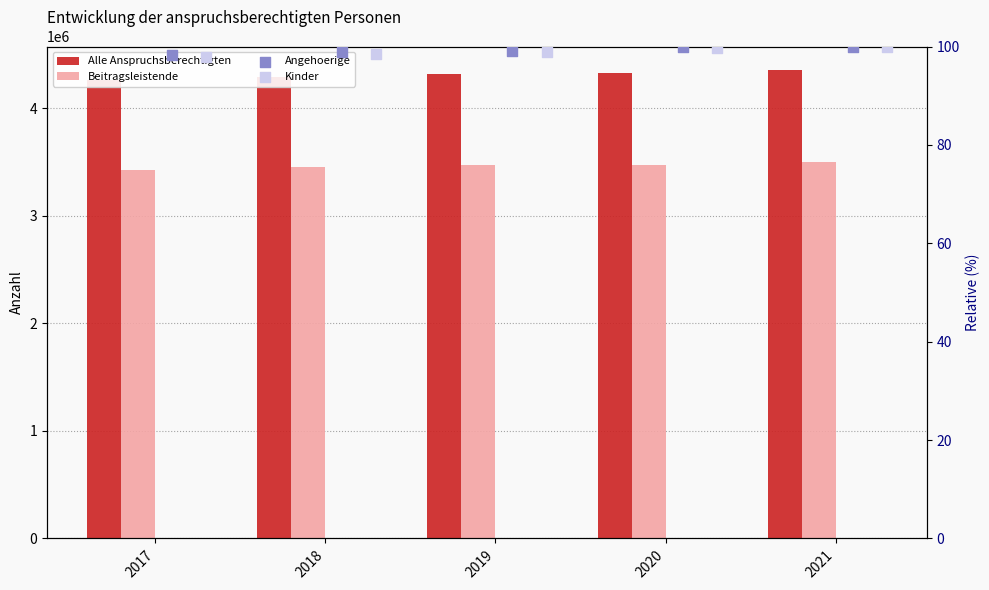

Which series has the largest Y range (max minus min)?

Alle Anspruchsberechtigten